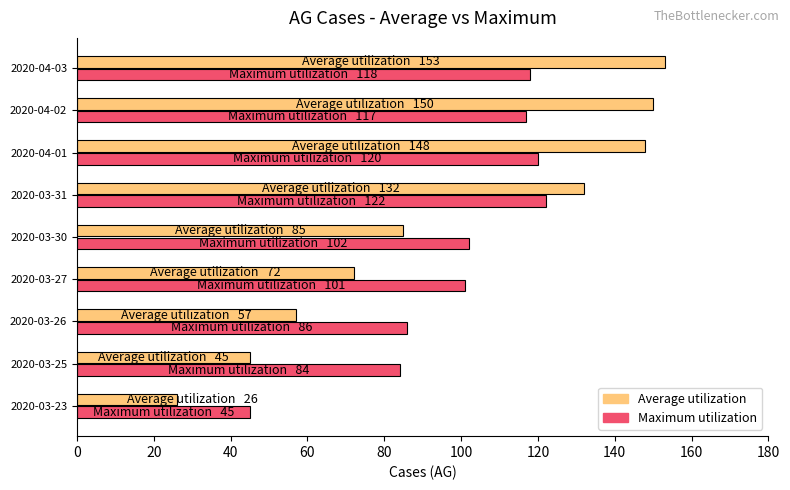

What is the highest value of the Average utilization series?

153